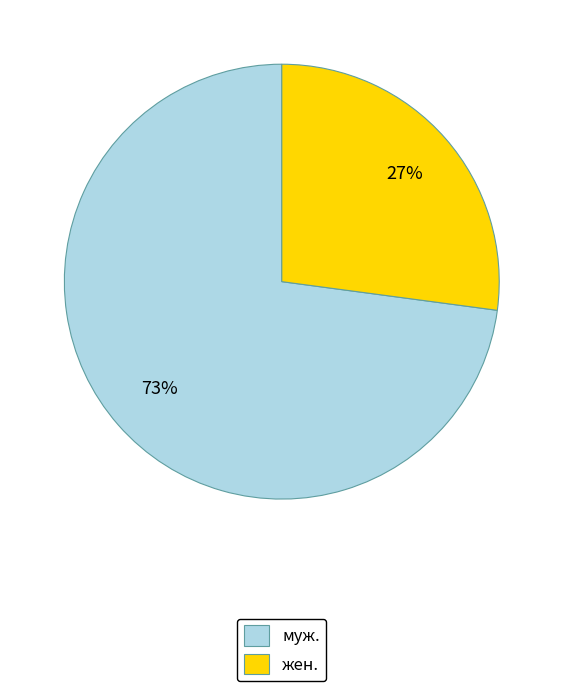

To the nearest percent, what is the difference between the жен. and муж. slice percentages?

46%